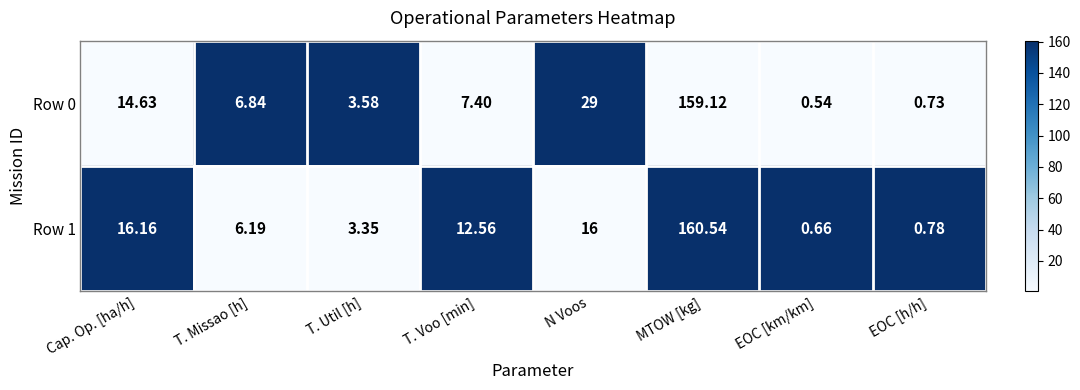

At how many categories does at least one series exceed 0?

8